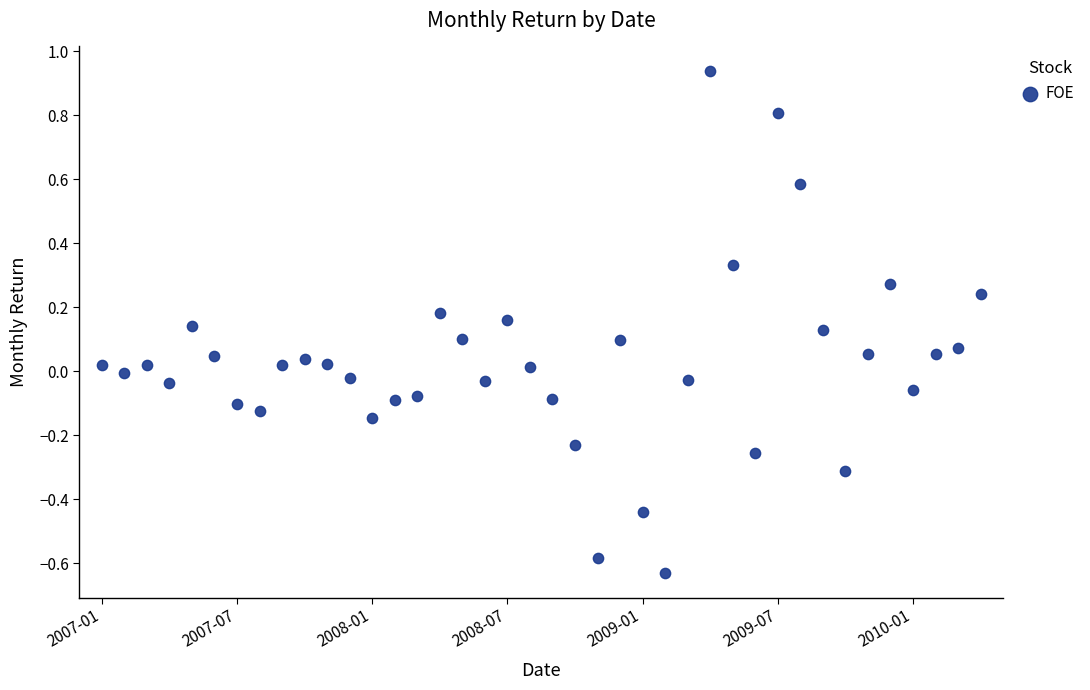

What is the range of Y values (max minus min)?

1.6